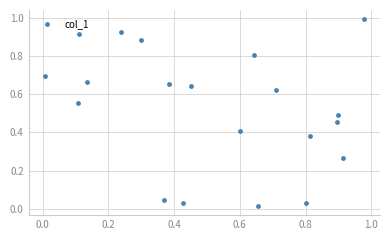

What is the range of Y values (max minus min)?

1.0